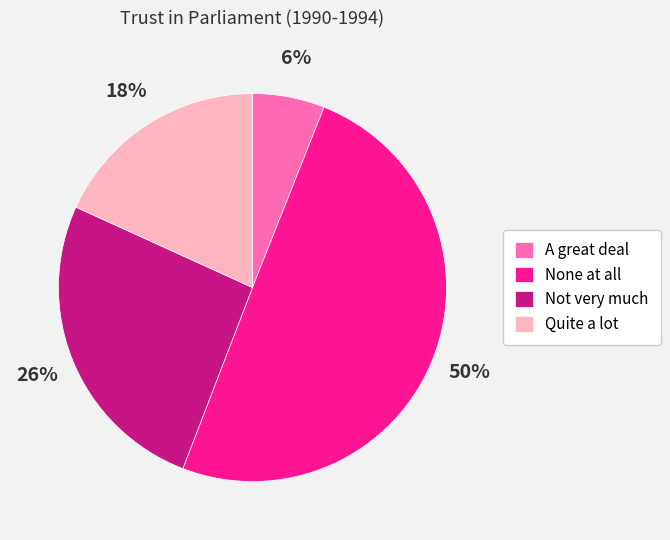

Which has a higher value, Not very much or Quite a lot?

Not very much